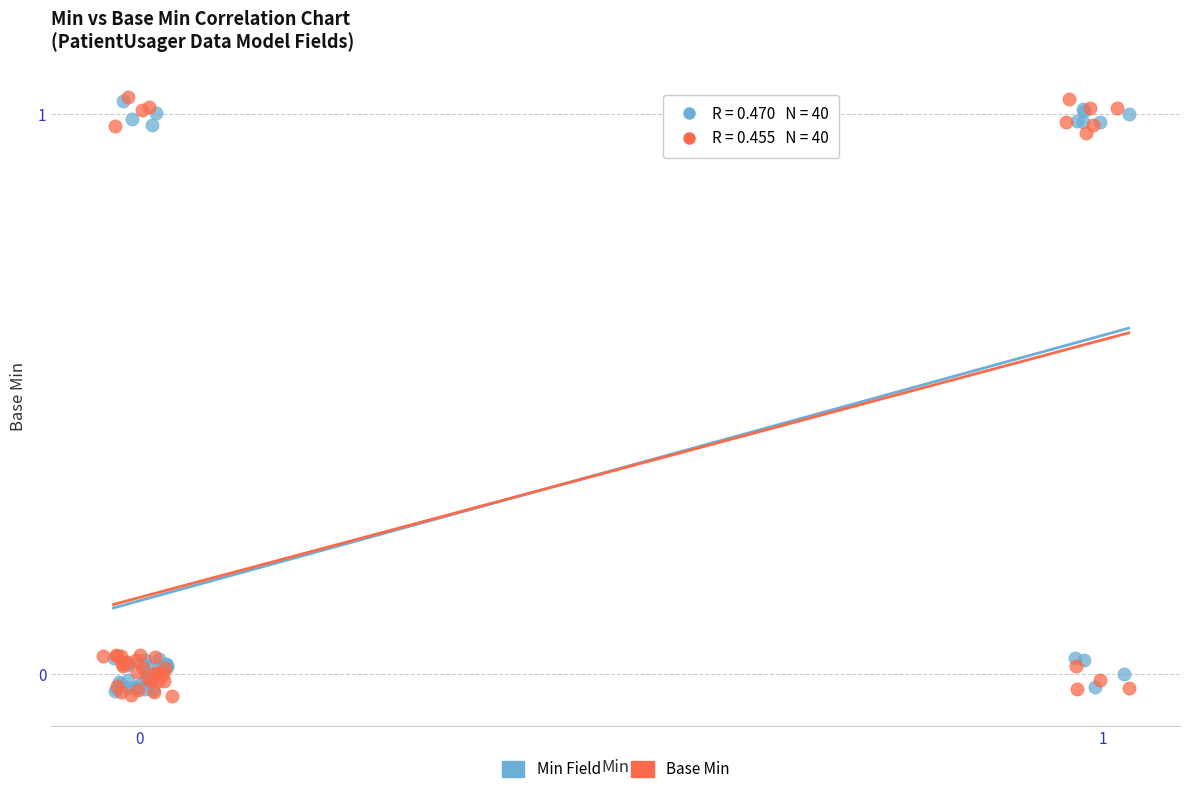

What are all the series names shown in the legend?

Min Field, Base Min